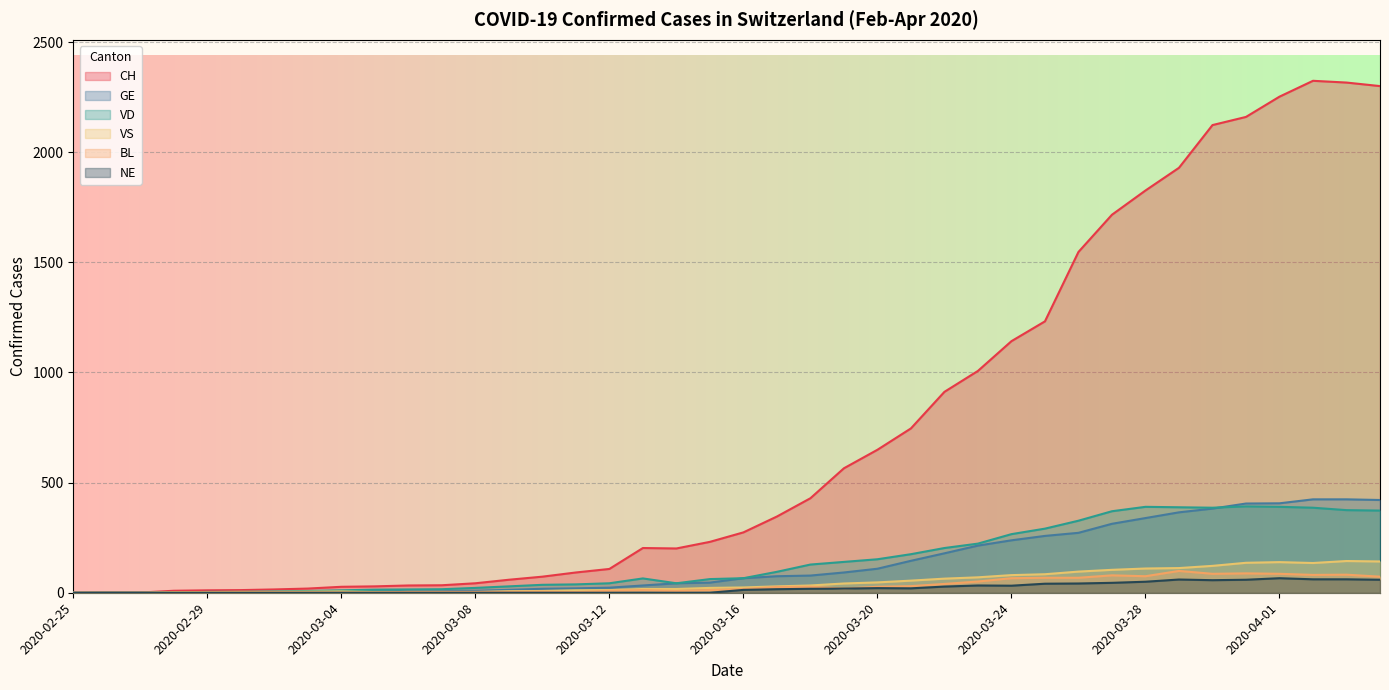

How many data points in NE are above 13?

19